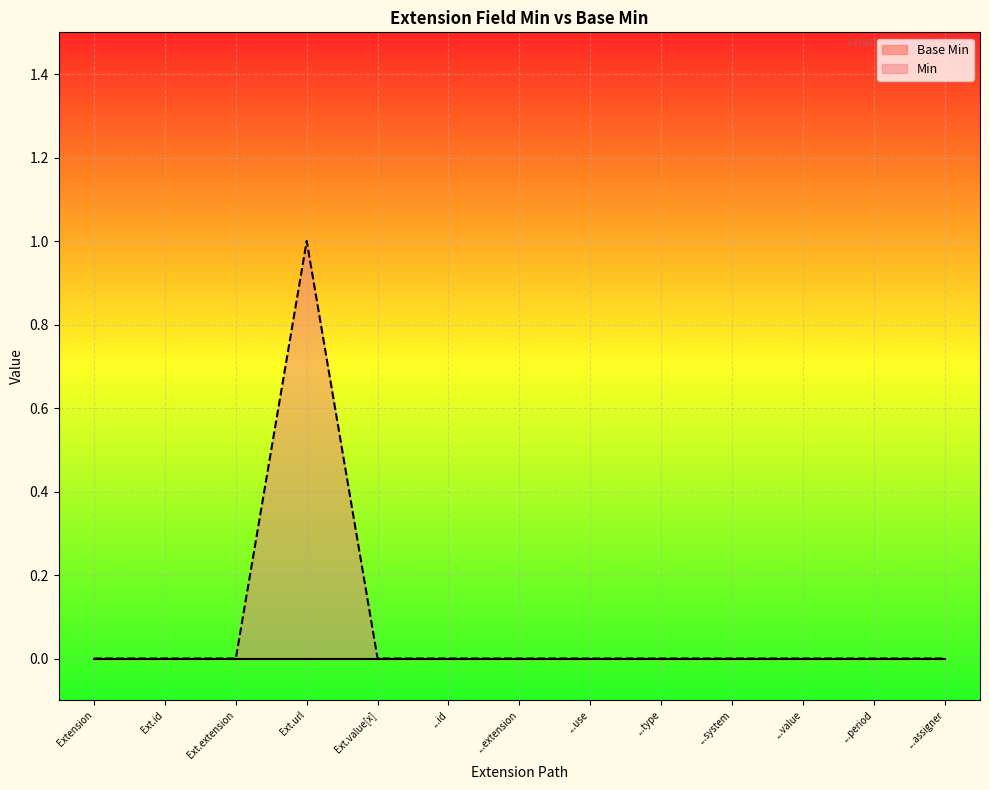

Is it true that Min equals 0 at ...use?

True